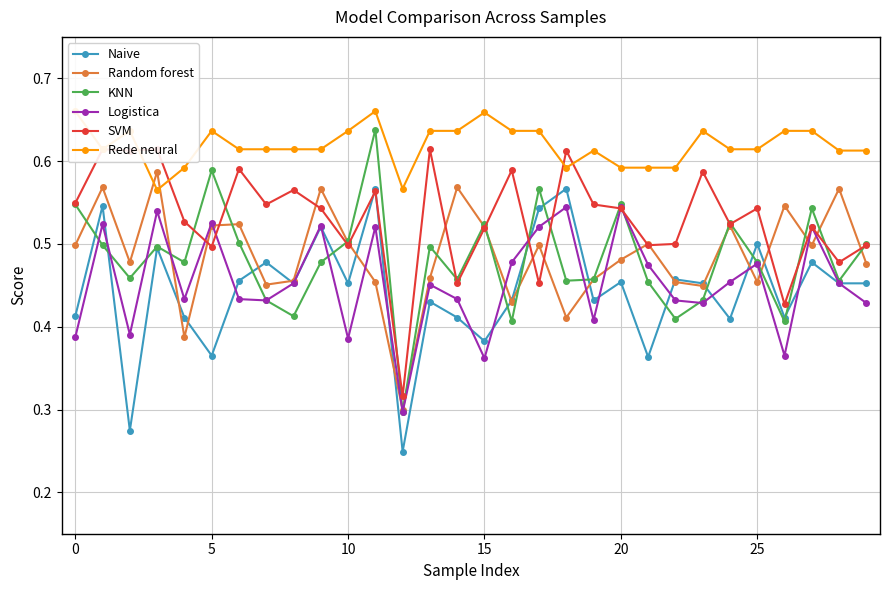

Which category has the highest value in the Logistica series?

18